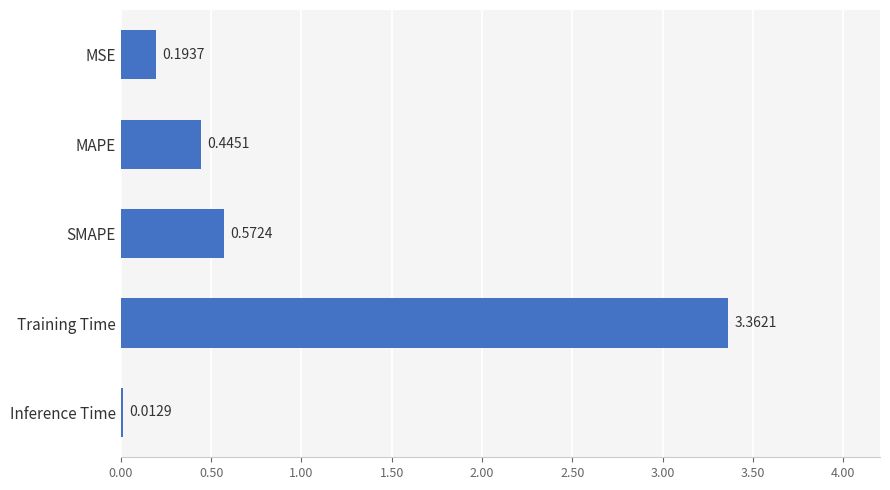

What is the average value?

0.9